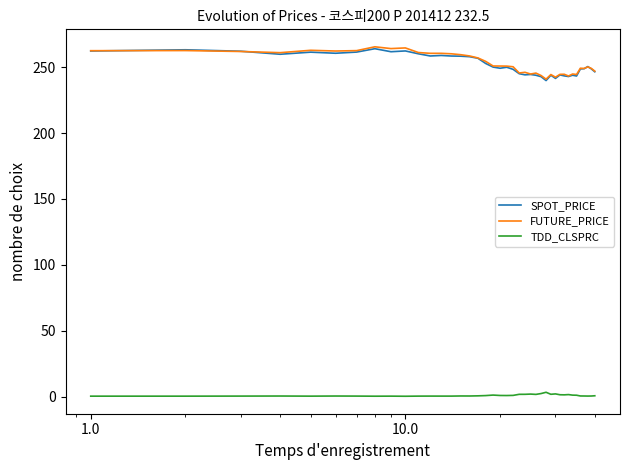

True or false: TDD_CLSPRC and FUTURE_PRICE intersect in this chart.

False